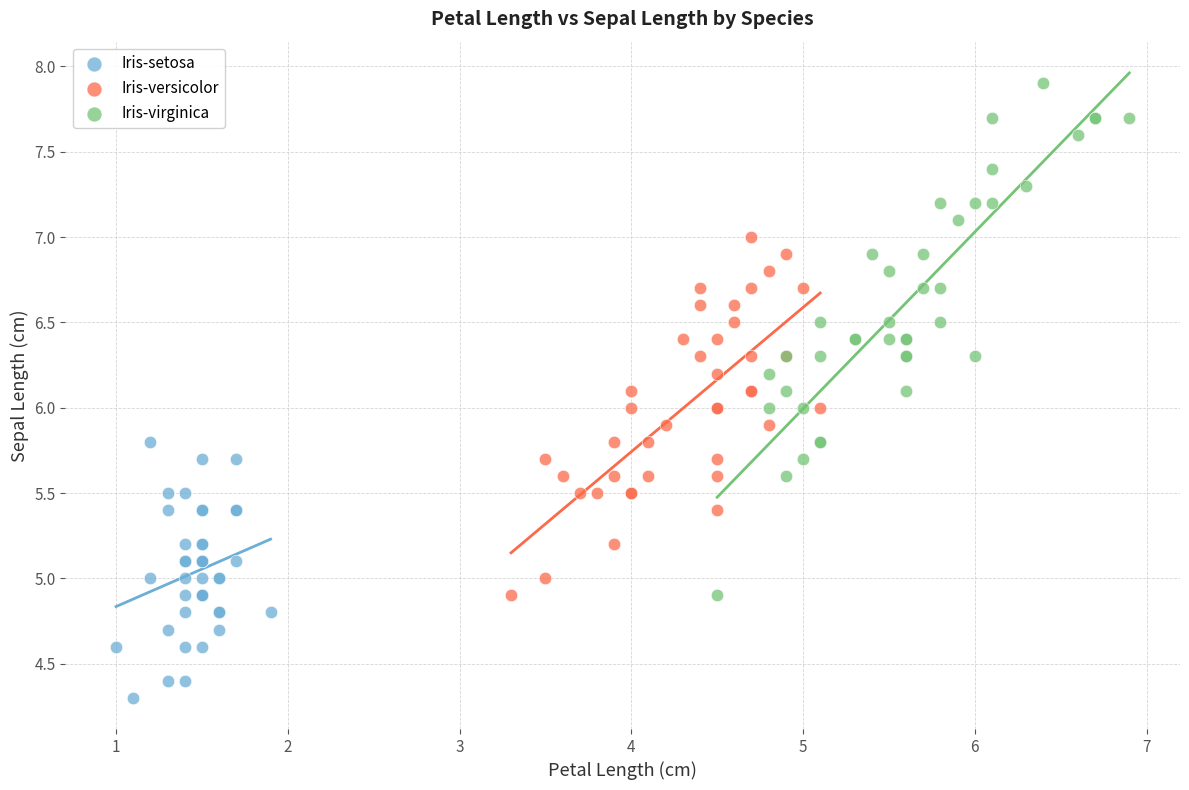

Which series has the widest spread of Y values?

Iris-virginica